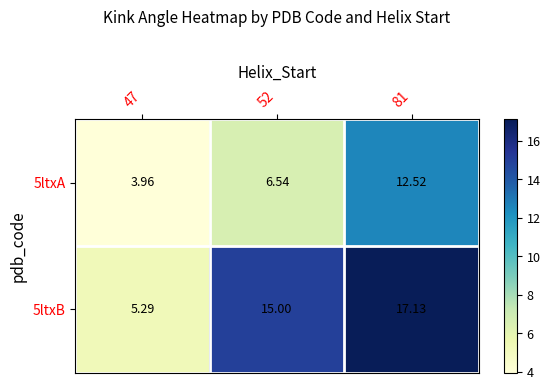

Count the number of categories in the chart.

3